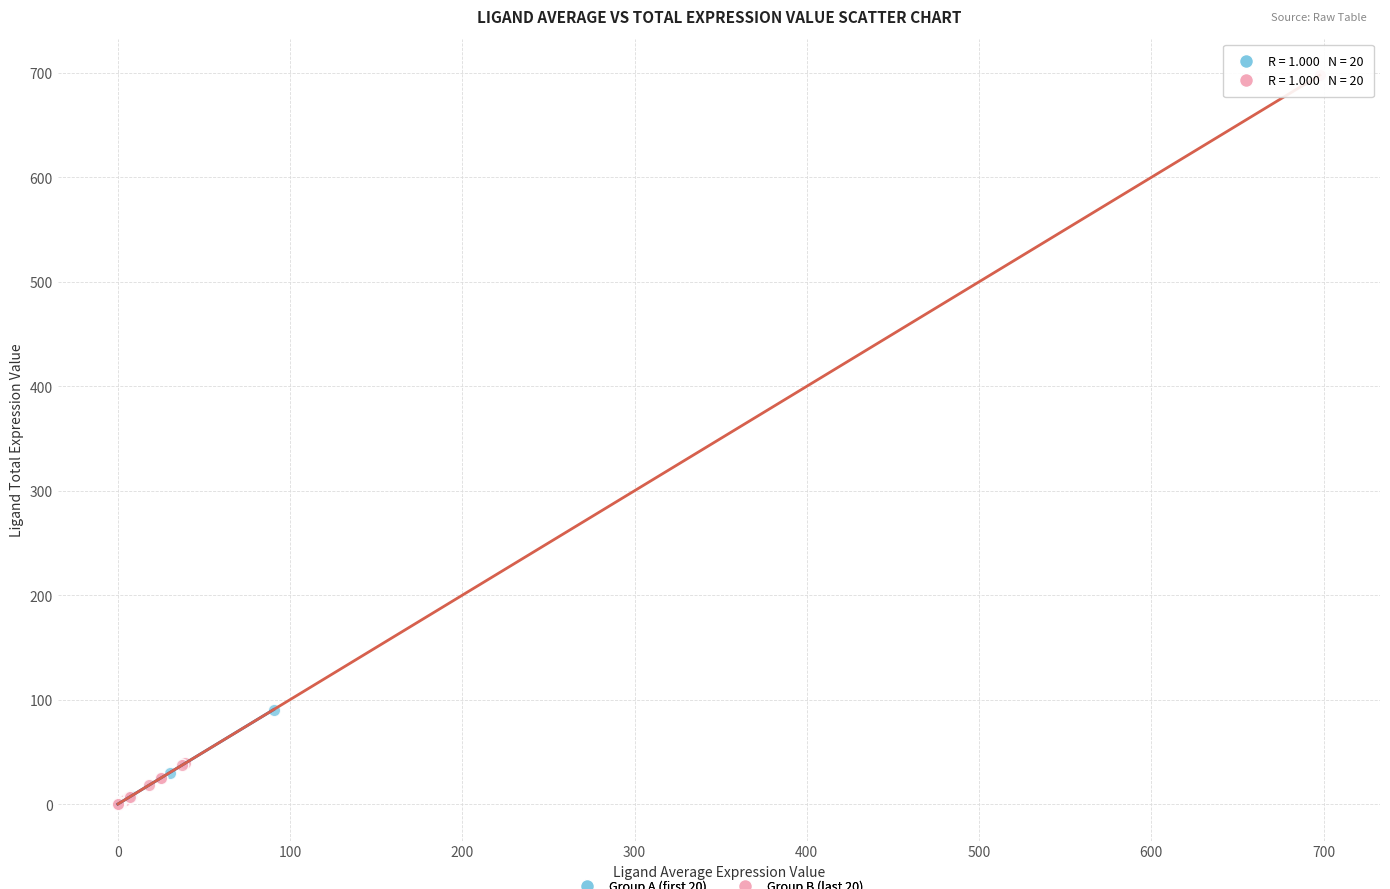

Which series has the largest Y range (max minus min)?

Group B (last 20)